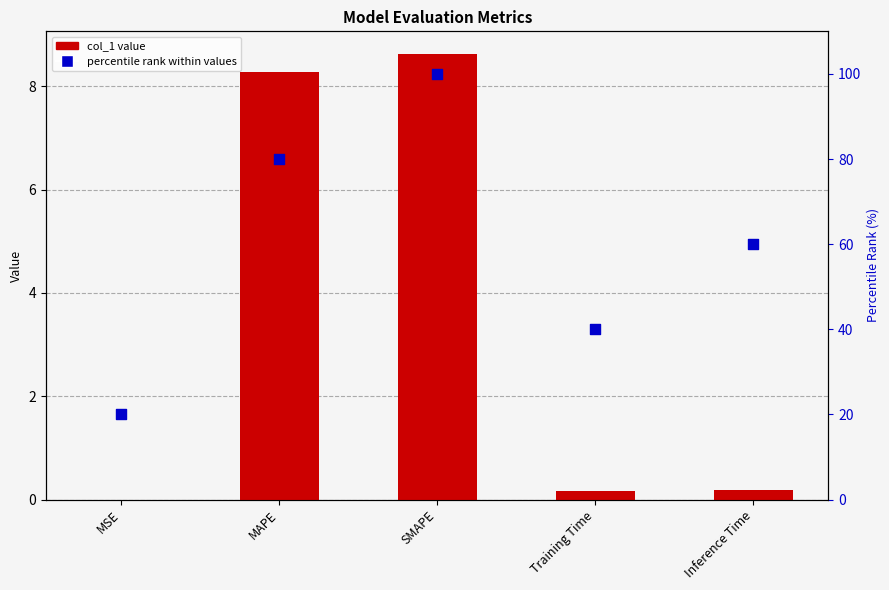

Which series has the widest spread of Y values?

percentile rank within values